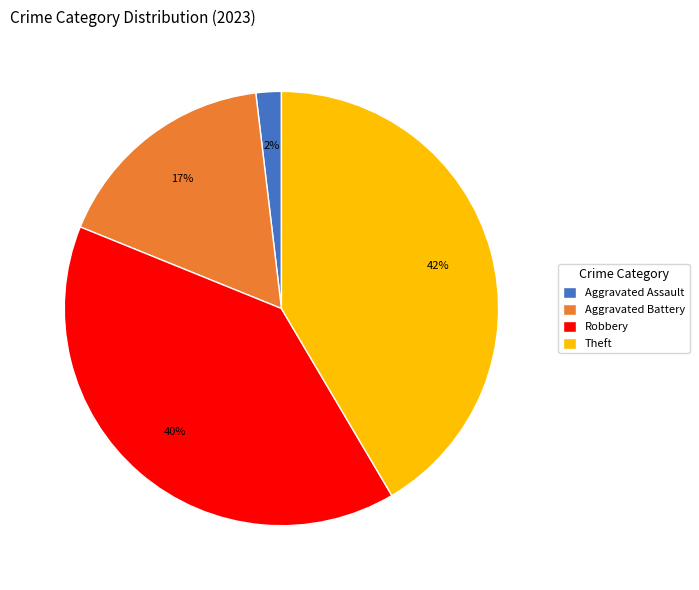

To the nearest percent, what is the average slice percentage?

25%